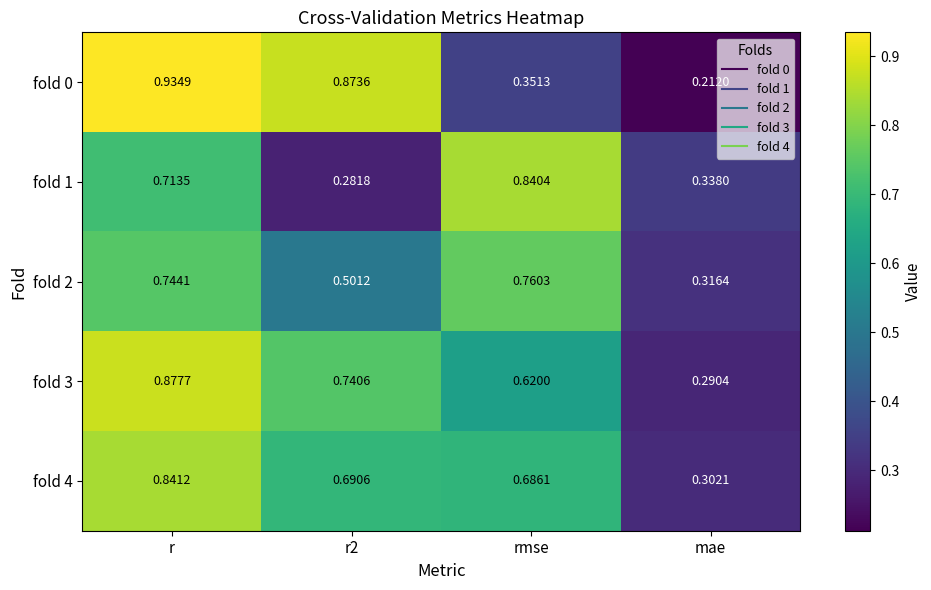

Where is fold 4 nearest to the value 0?

mae